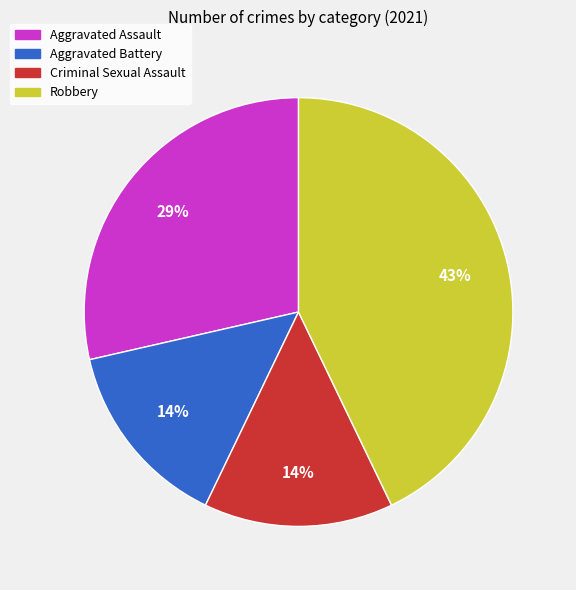

Count the number of slices in the pie.

4